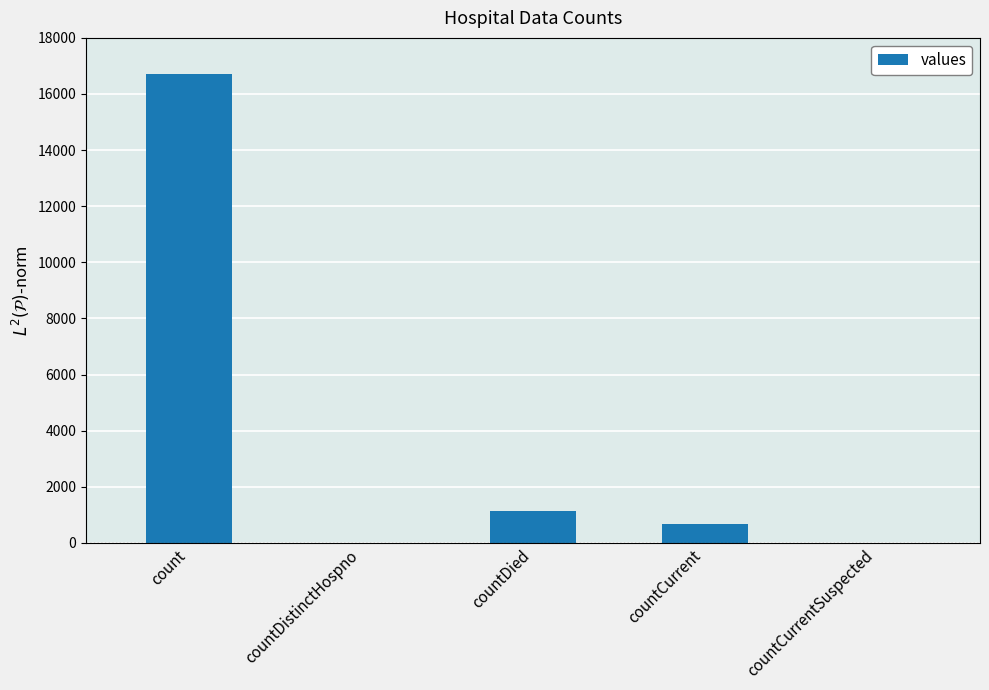

At which label is the value closest to 8364?

countDied